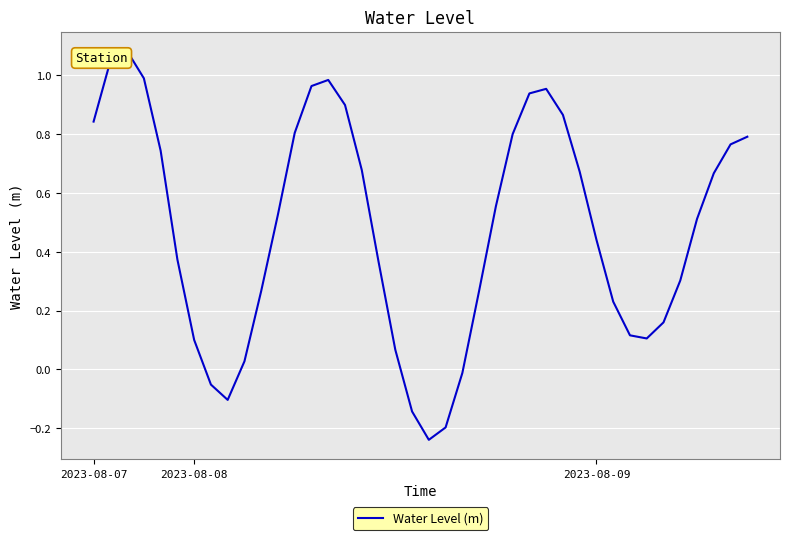

What is the difference between the maximum and minimum values?

1.3